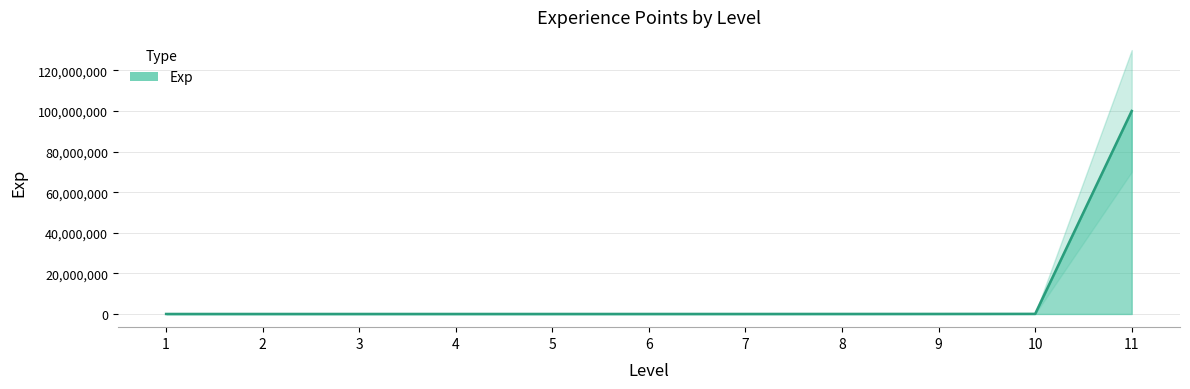

List the labels in order of value, smallest first.

1, 2, 3, 4, 5, 6, 7, 8, 9, 10, 11